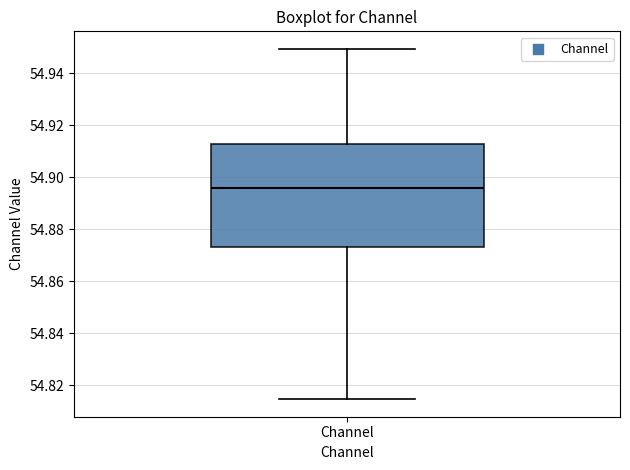

Transcribe this box plot: give where the median line is, the range the box spans, and where the two whiskers end, as read against the y-axis. The values are not printed on the chart, so give them approximately, as read against the axis.

median 54.896, box 54.874 to 54.912, whiskers 54.814 to 54.950